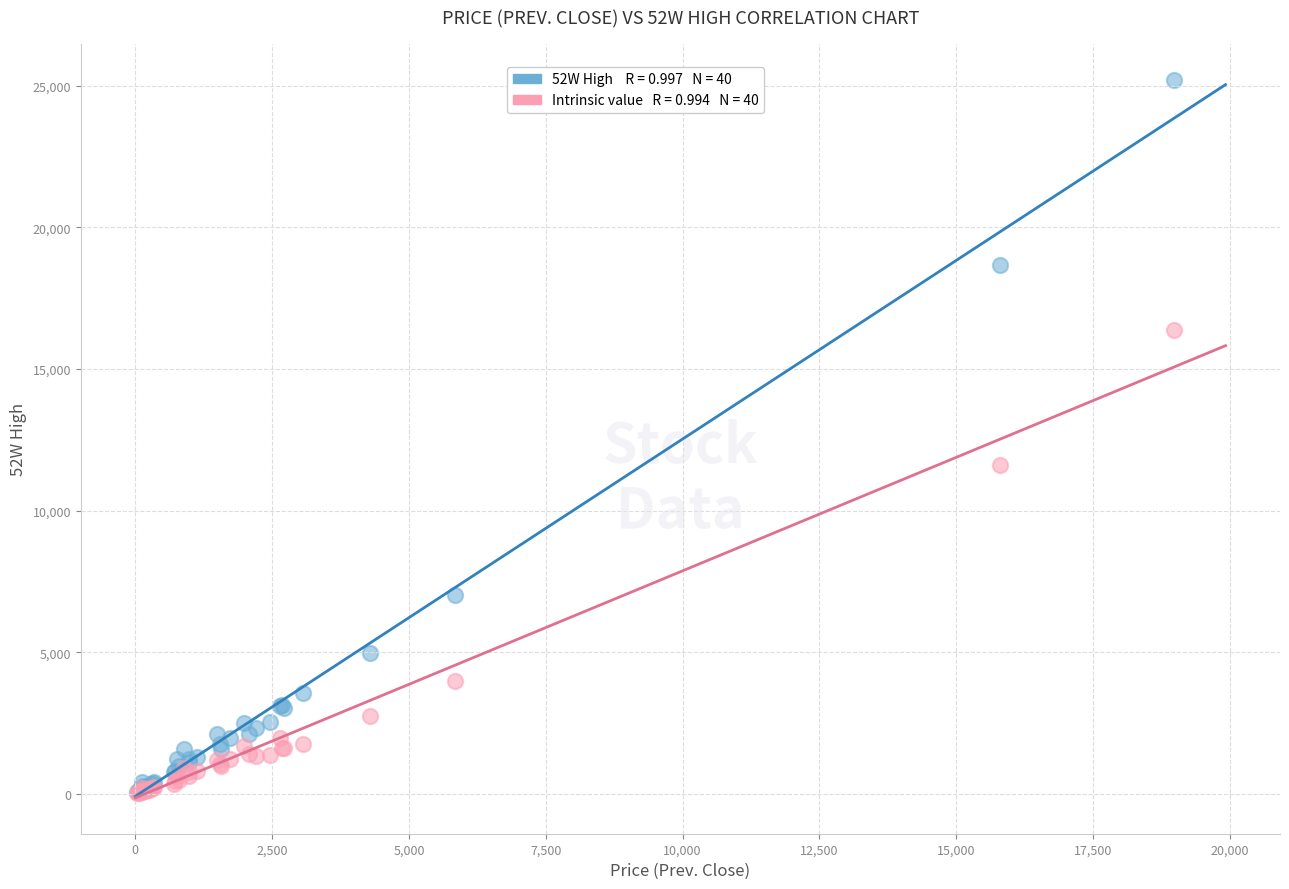

Across all series, what Y value is closest to 12619?

11611.9